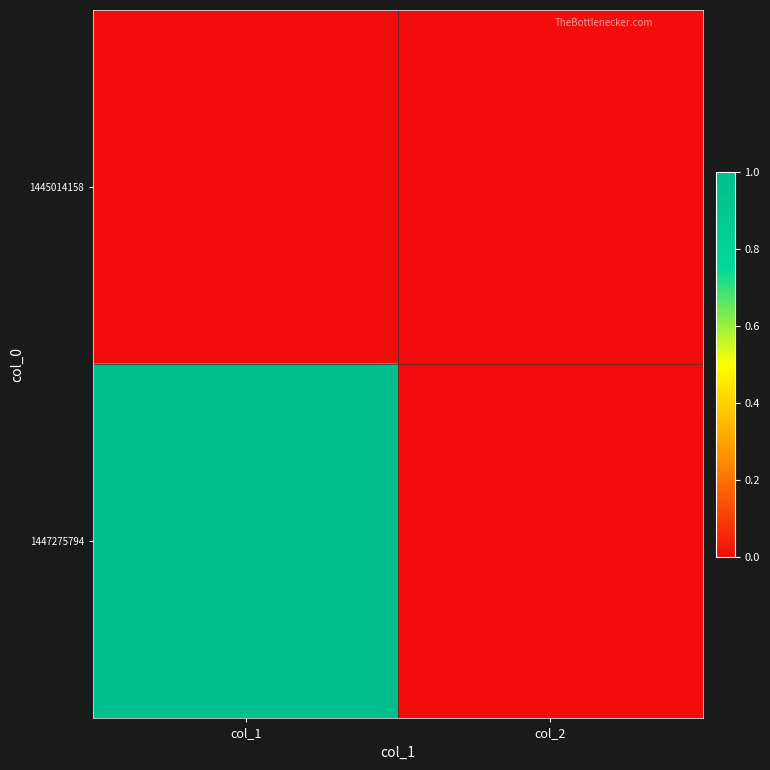

At which category is the sum across all series the highest?

col_1